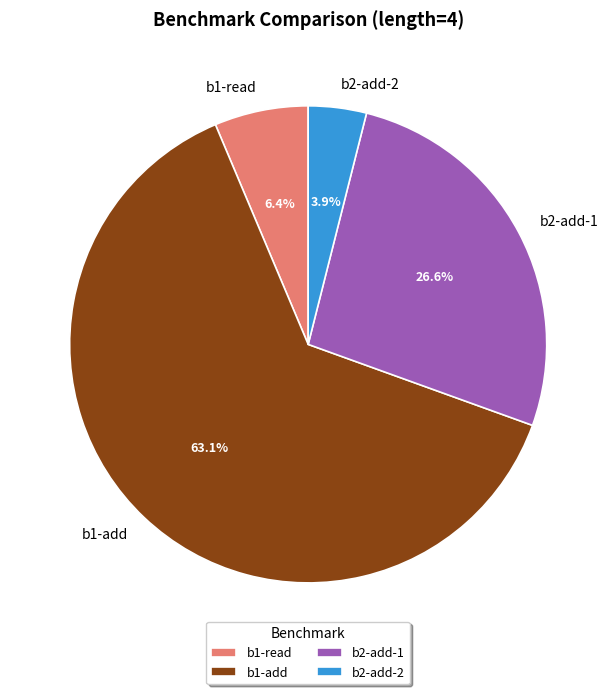

Is it true that b1-read is 6% of the pie?

True